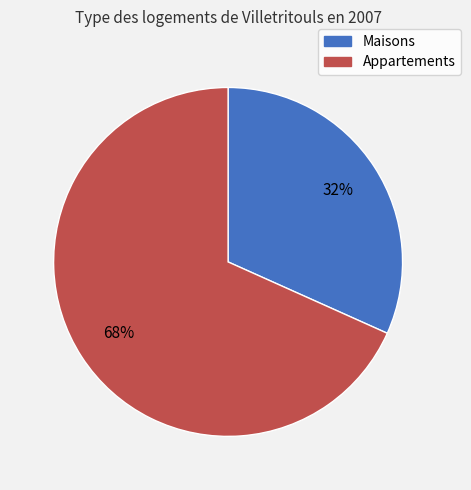

Is it true that Appartements is 63% of the pie?

False